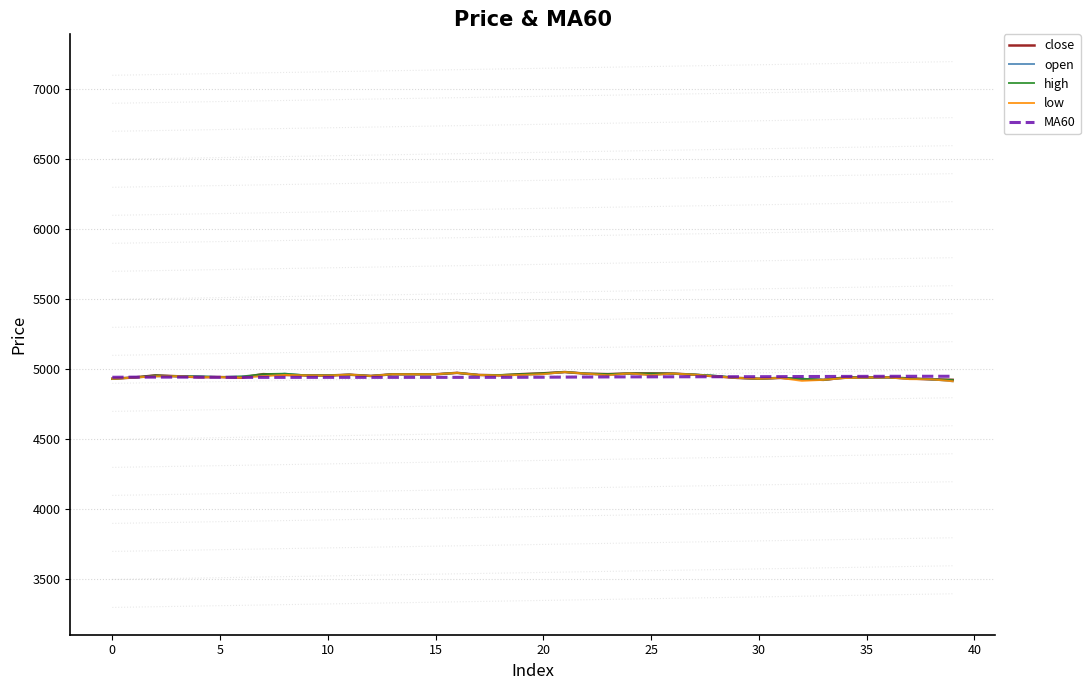

What is the greatest value displayed?

4981.0